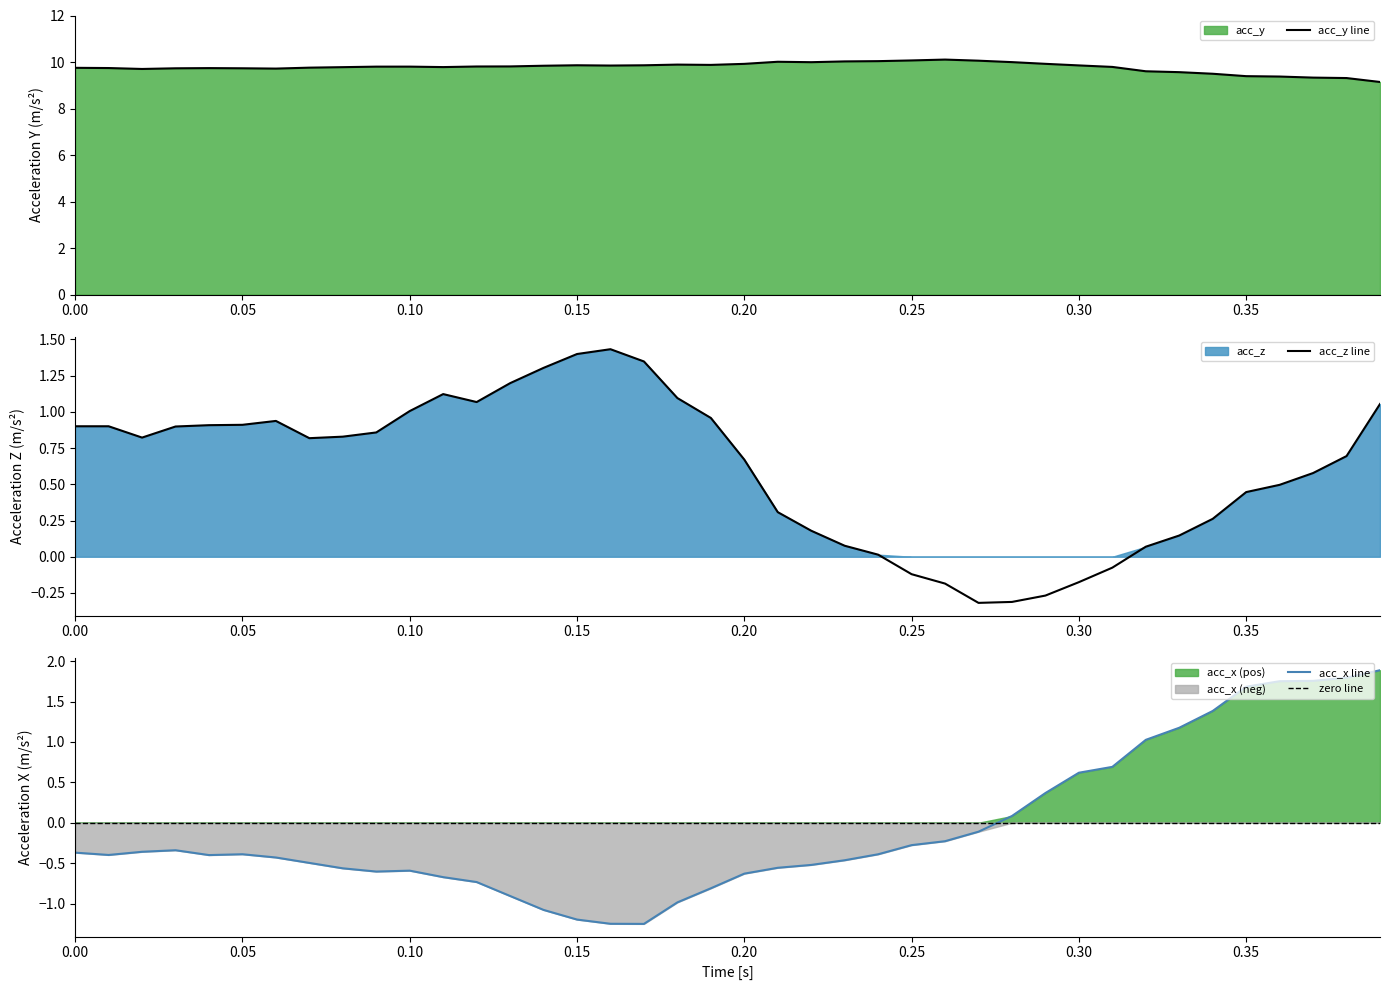

What is the maximum value for acc_y line?

10.1